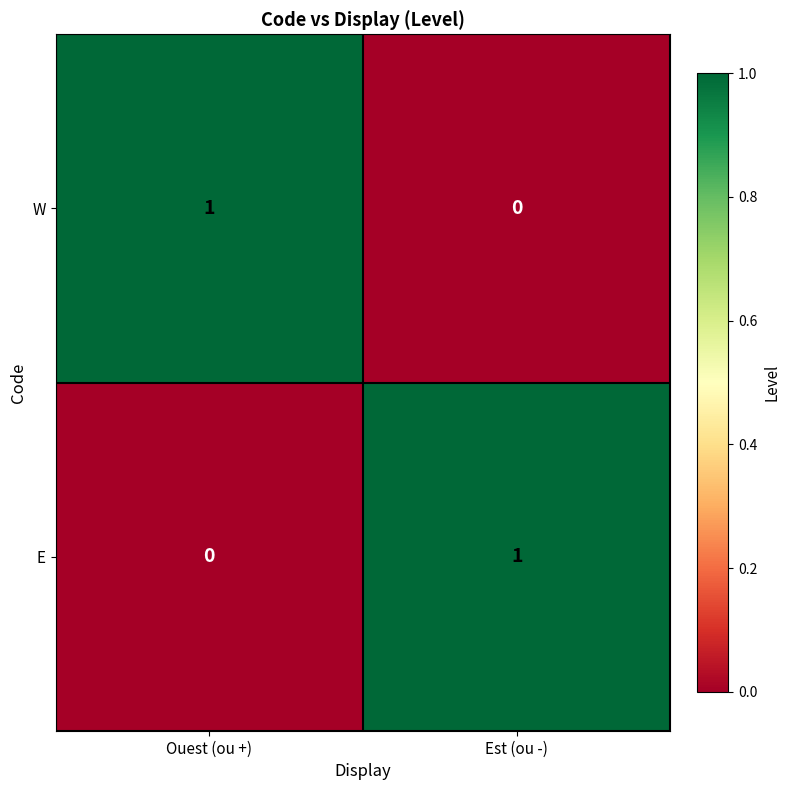

At which label is E closest to 0?

Ouest (ou +)